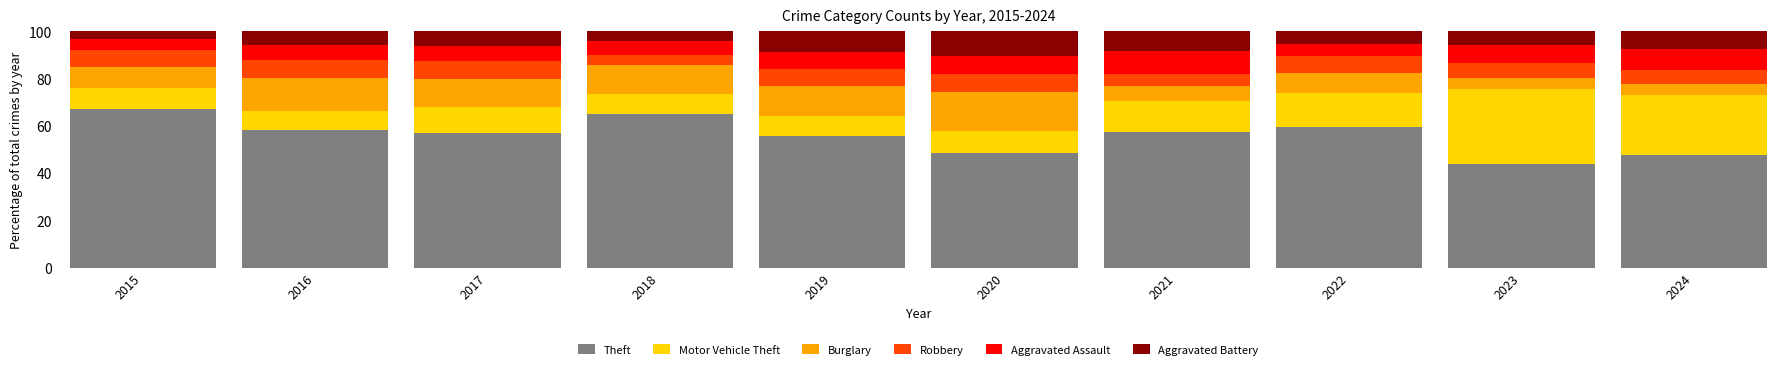

What is the total value across all series at 2021?

100.0